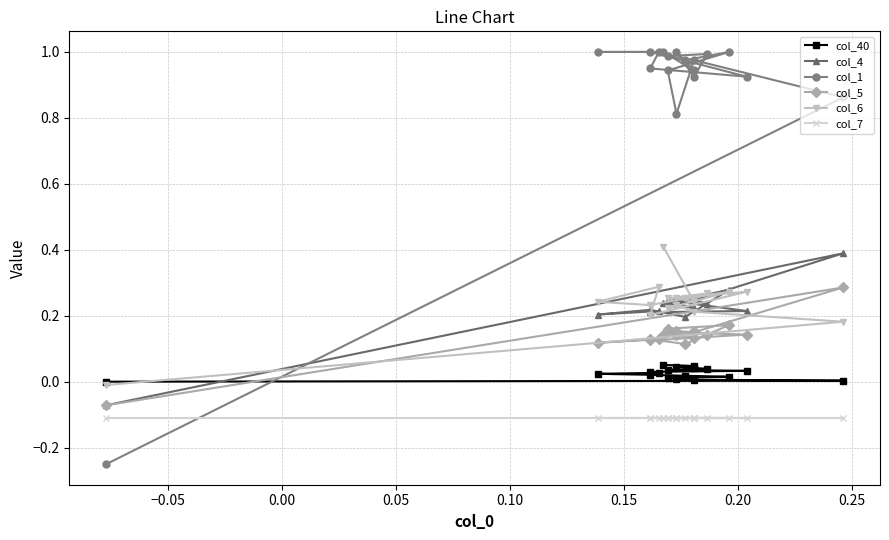

How many negative values does the col_1 series have?

1